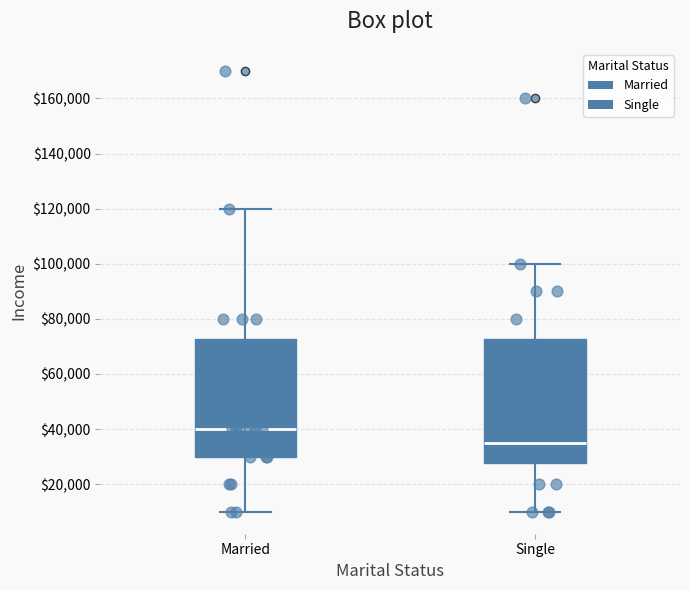

Reading left to right, transcribe this box plot: for each box, give where its median line is, the range the box spans, and where its two whiskers end, as read against the y-axis. The values are not printed on the chart, so give them approximately, as read against the axis.

Married: median 40000, box 30000 to 72000, whiskers 10000 to 120000
Single: median 36000, box 28000 to 72000, whiskers 10000 to 100000